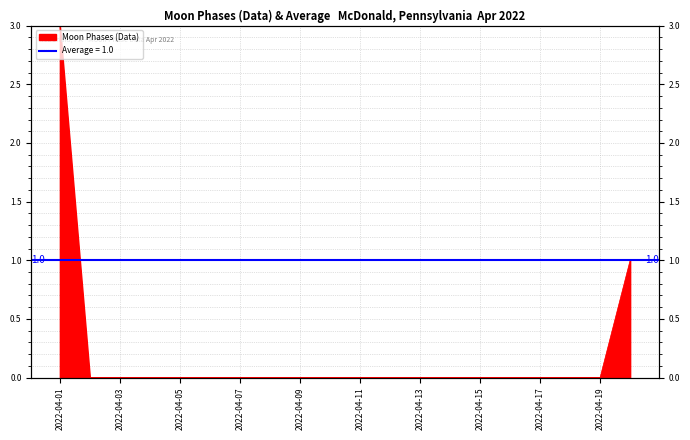

Reading left to right, list all the values displayed in this chart.

2022-04-01=3	2022-04-02=0	2022-04-03=0	2022-04-04=0	2022-04-05=0	2022-04-06=0	2022-04-07=0	2022-04-08=0	2022-04-09=0	2022-04-10=0	2022-04-11=0	2022-04-12=0	2022-04-13=0	2022-04-14=0	2022-04-15=0	2022-04-16=0	2022-04-17=0	2022-04-18=0	2022-04-19=0	2022-04-20=1